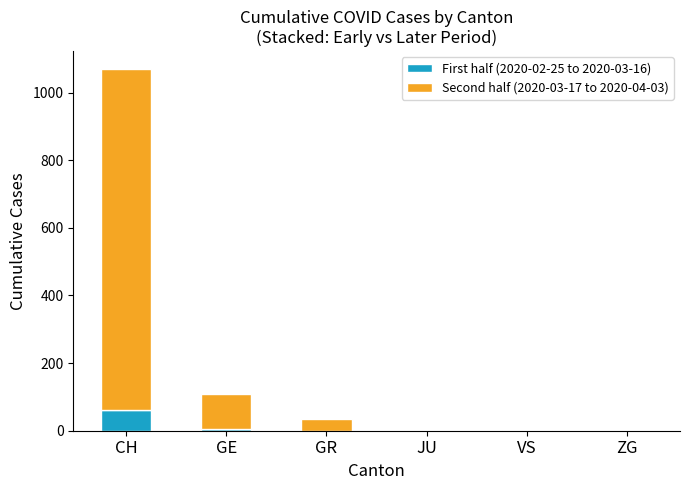

The value of First half (2020-02-25 to 2020-03-16) at ZG is 0. True or false?

True